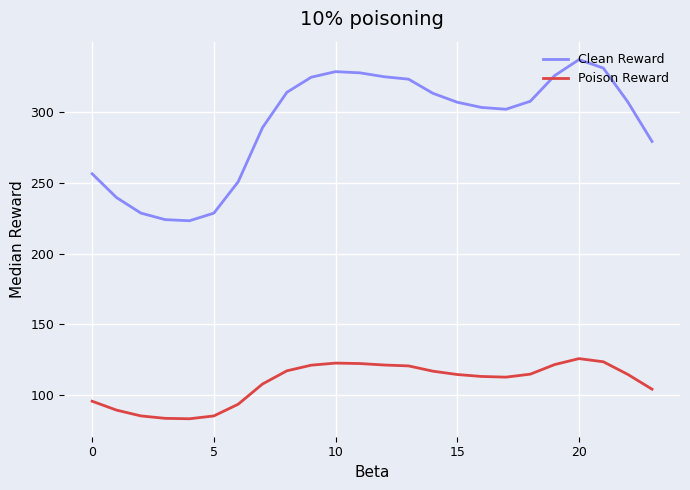

True or false: Clean Reward and Poison Reward intersect in this chart.

False